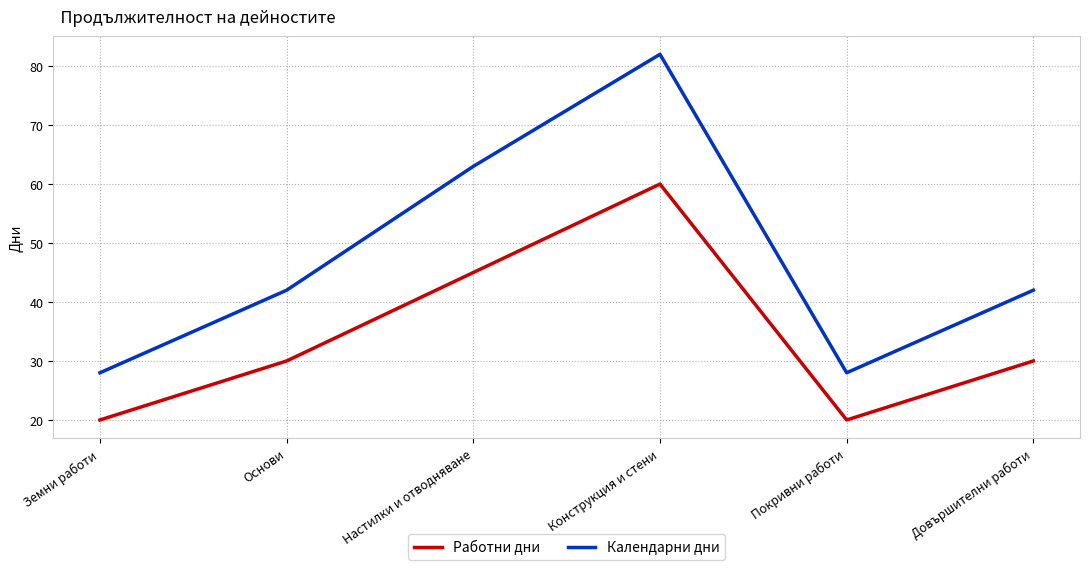

What is the label of the 2nd point from the right?

Покривни работи